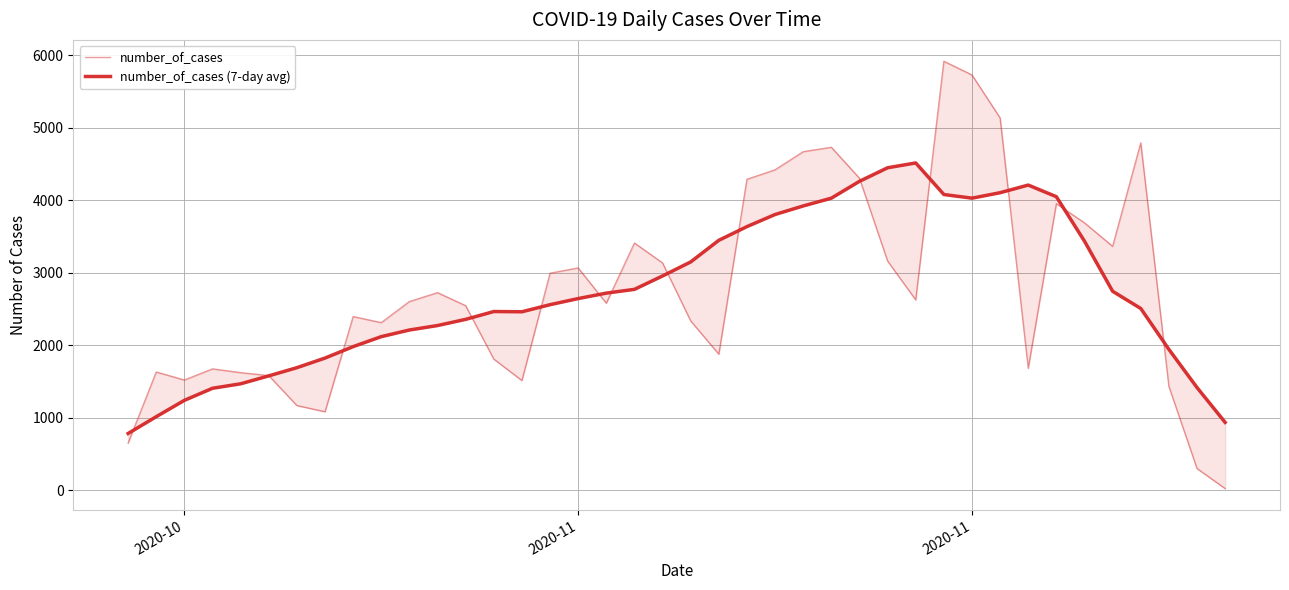

What is the difference between the second highest and second lowest values in the number_of_cases (7-day avg) series?

3513.3